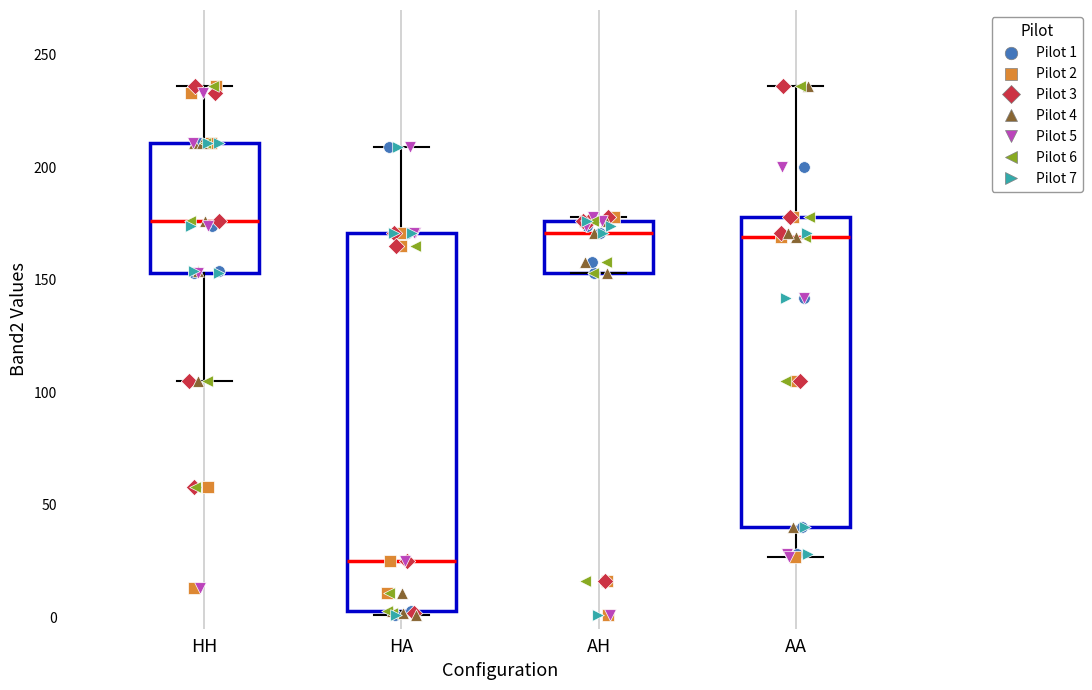

Comparing the boxes themselves (not the whiskers), which one is the tallest?

HA